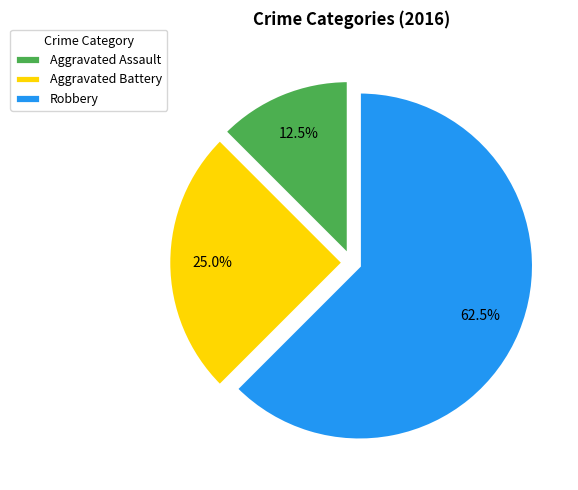

Does Robbery represent more than half of the total?

Yes